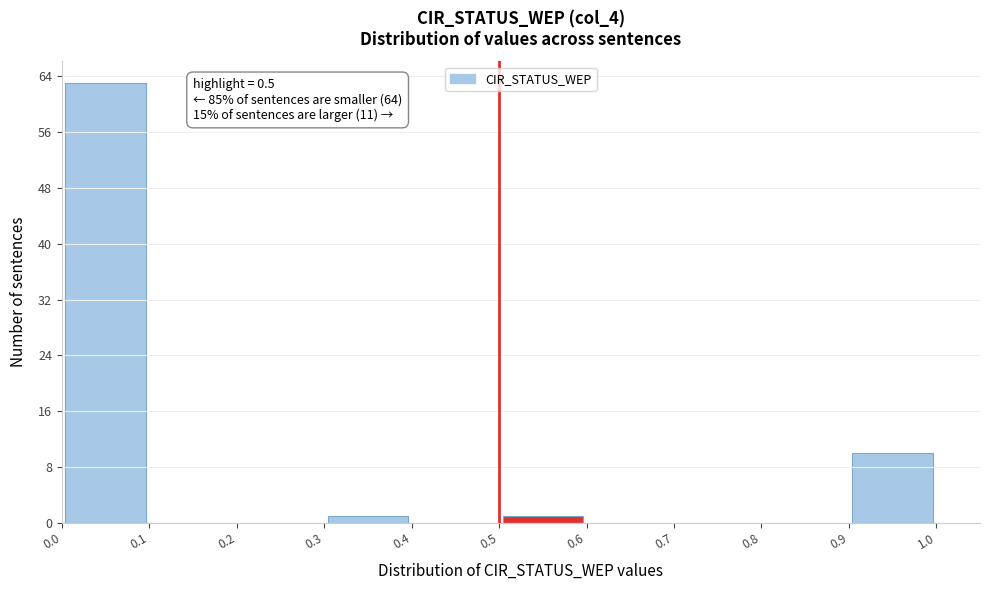

Which range on the x-axis has the tallest bar?

0.0 to 0.1